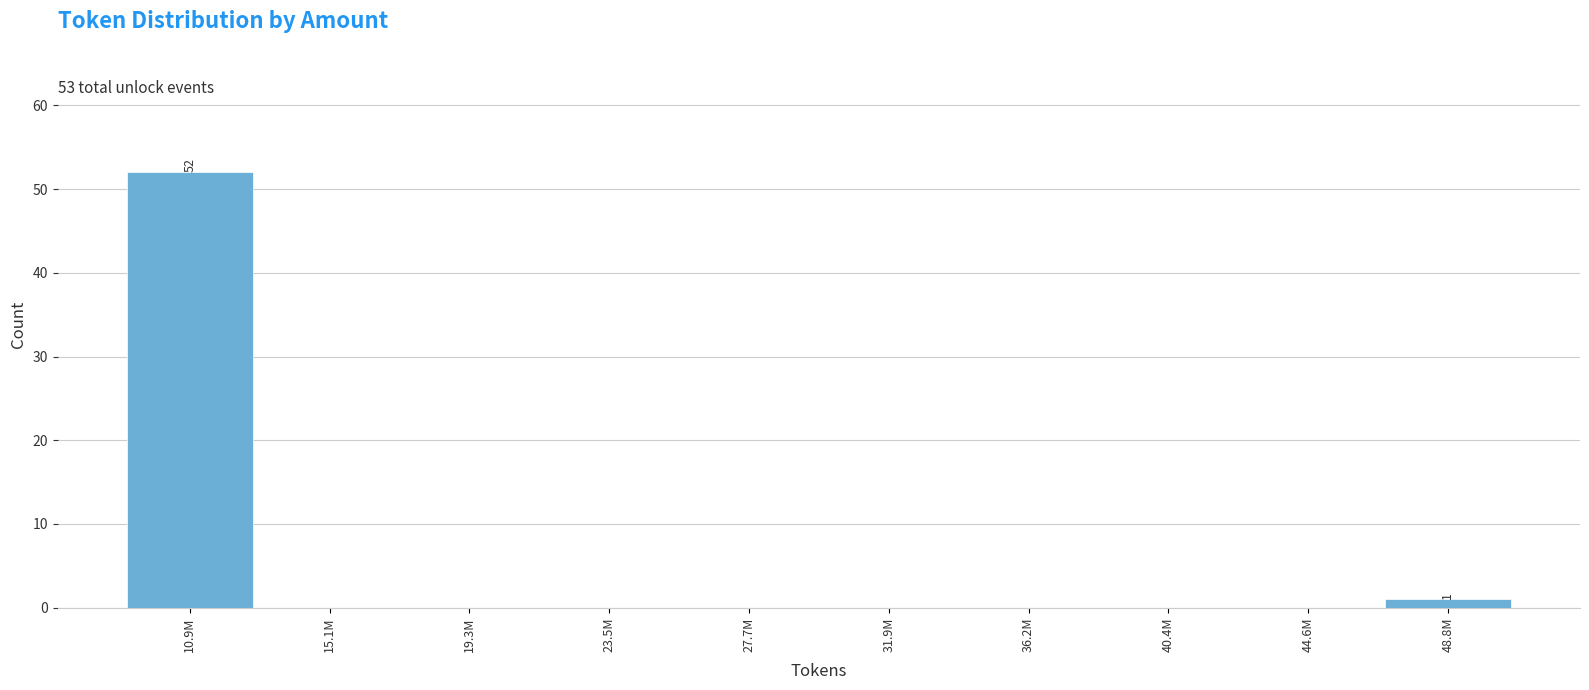

Reading right to left, list all the values displayed in this chart.

48.8M=1	44.6M=0	40.4M=0	36.2M=0	31.9M=0	27.7M=0	23.5M=0	19.3M=0	15.1M=0	10.9M=52